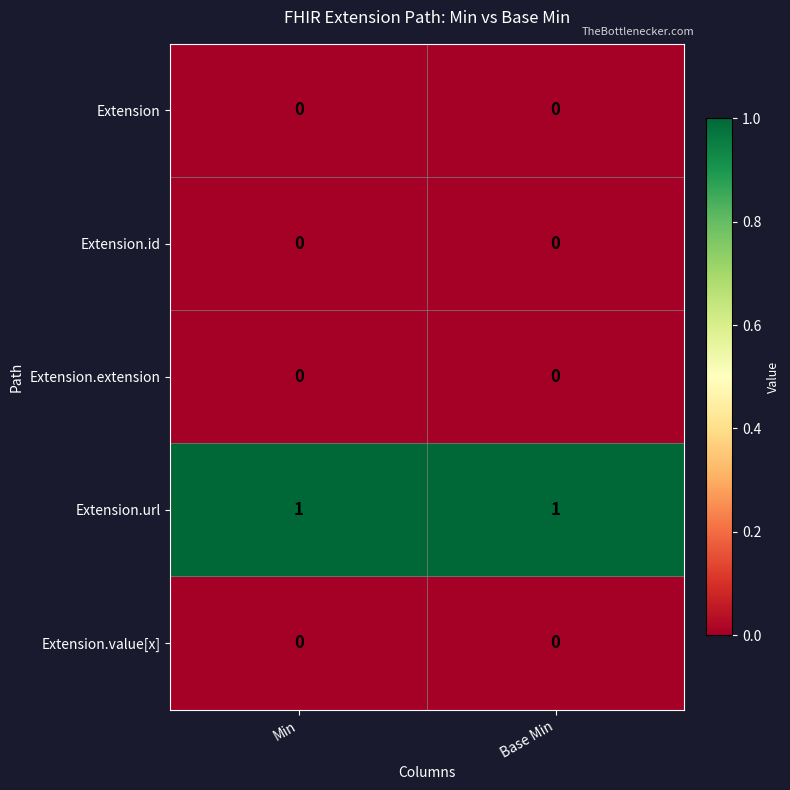

The value of Extension.id at Min is 0. True or false?

True